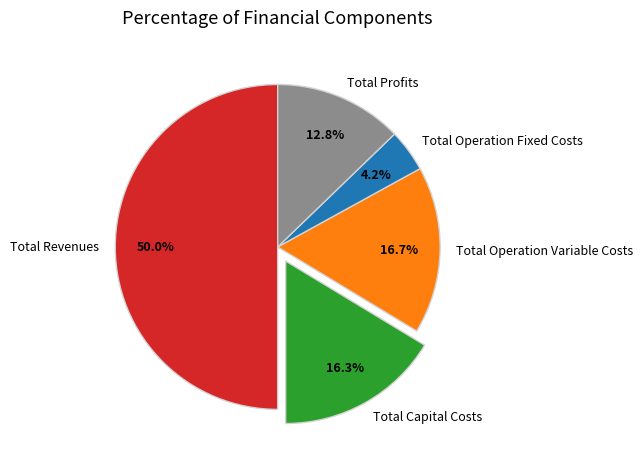

Is it true that Total Profits is 23% of the pie?

False